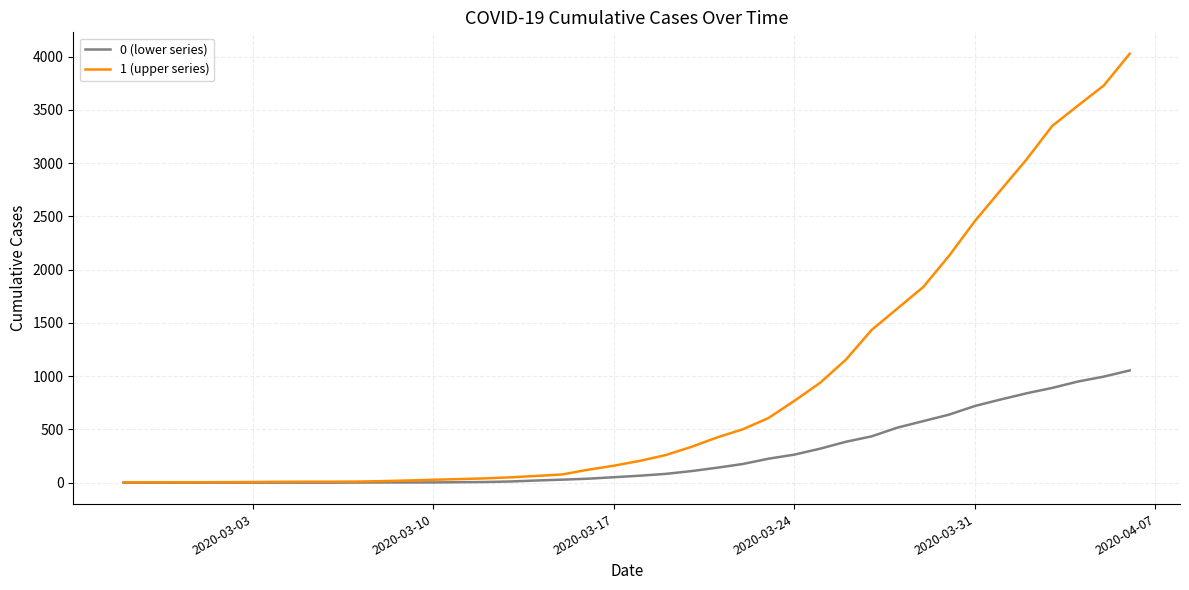

Rank the series by their average value, from highest to lowest.

1 (upper series), 0 (lower series)